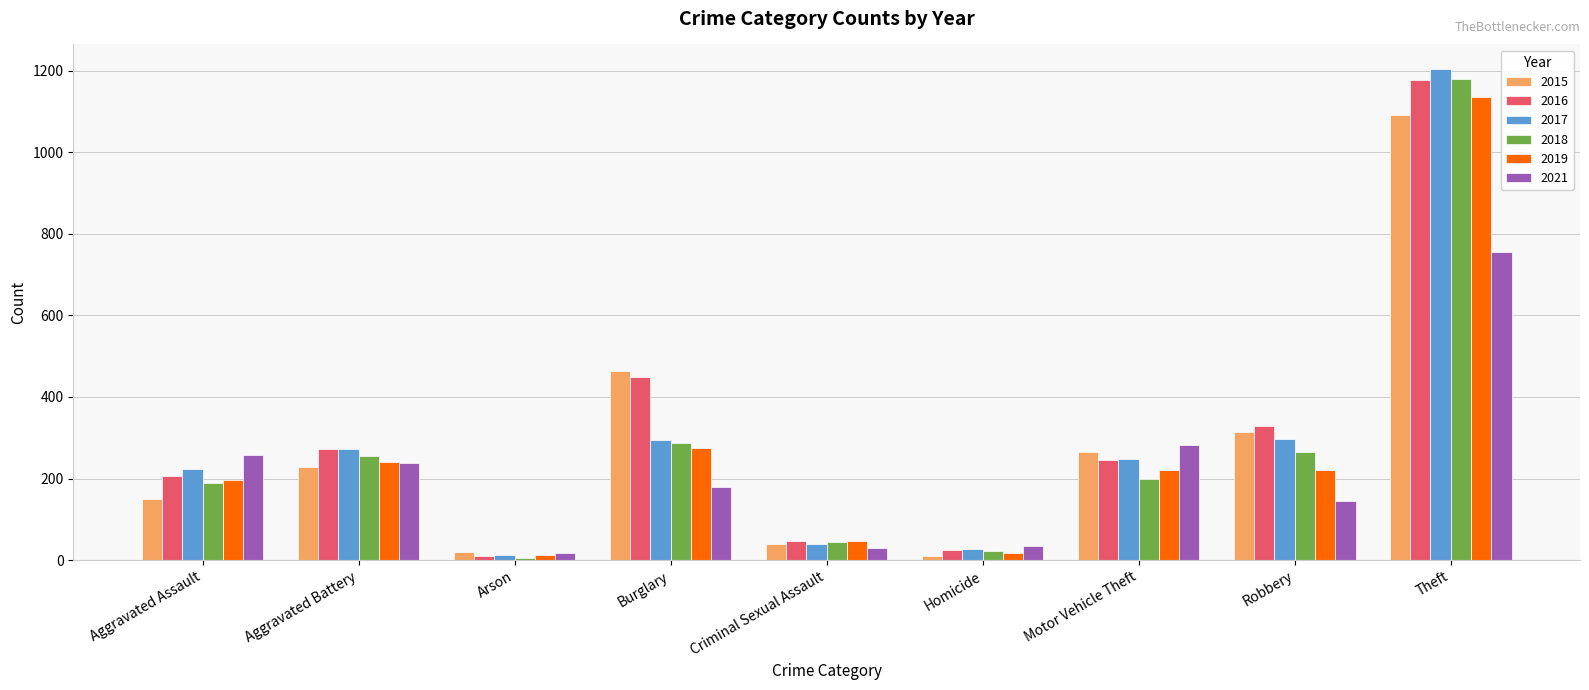

What is the difference between the 2018 values at Homicide and Motor Vehicle Theft?

176